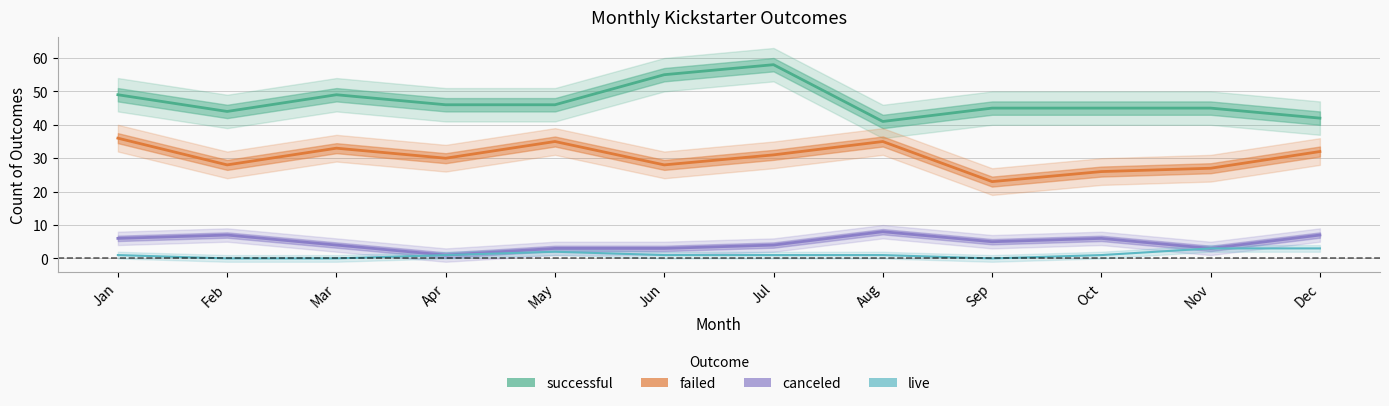

Rank the series by their maximum value, from highest to lowest.

successful, failed, canceled, live